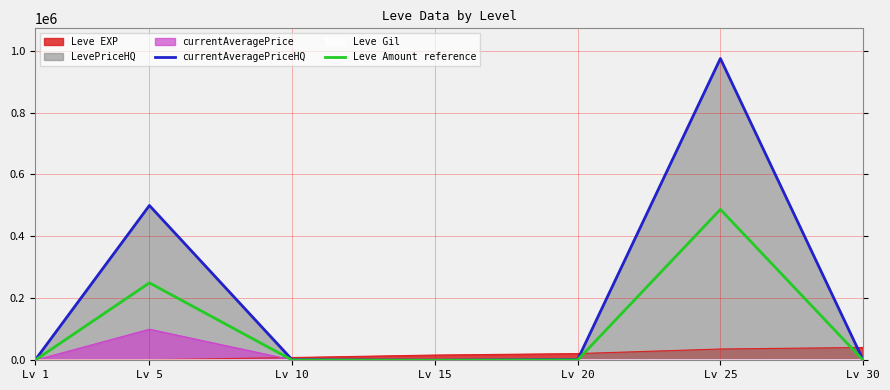

How many lines are shown in the chart?

6